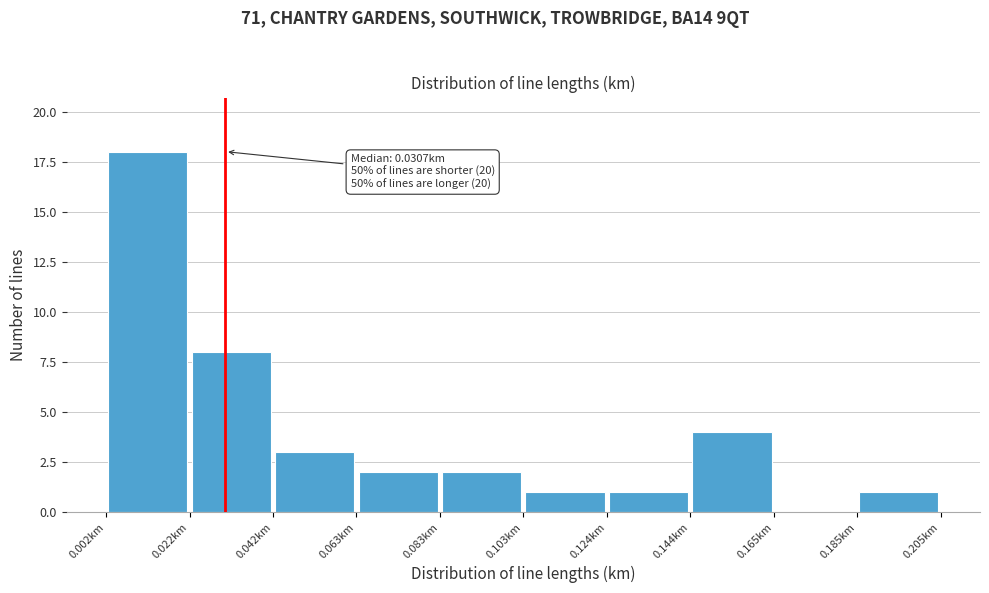

Over which range of the x-axis is the bar tallest?

0.000 to 0.020